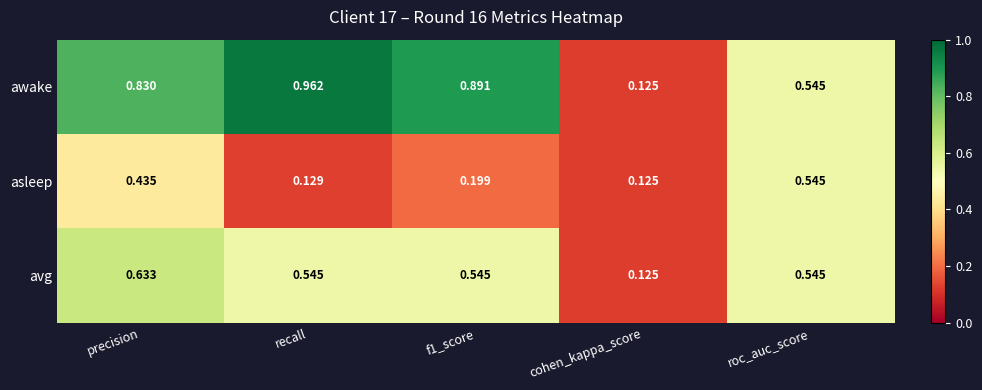

Which series has the widest spread of values?

awake